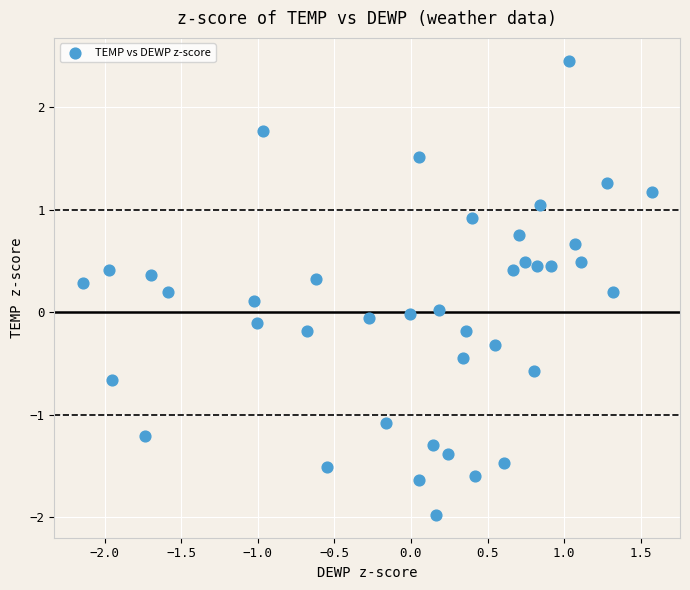

What is the range of X values (max minus min)?

3.7